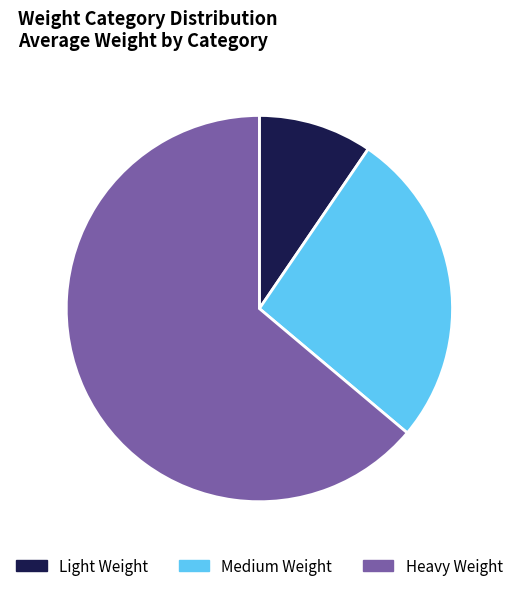

Which slice is the smallest?

Light Weight